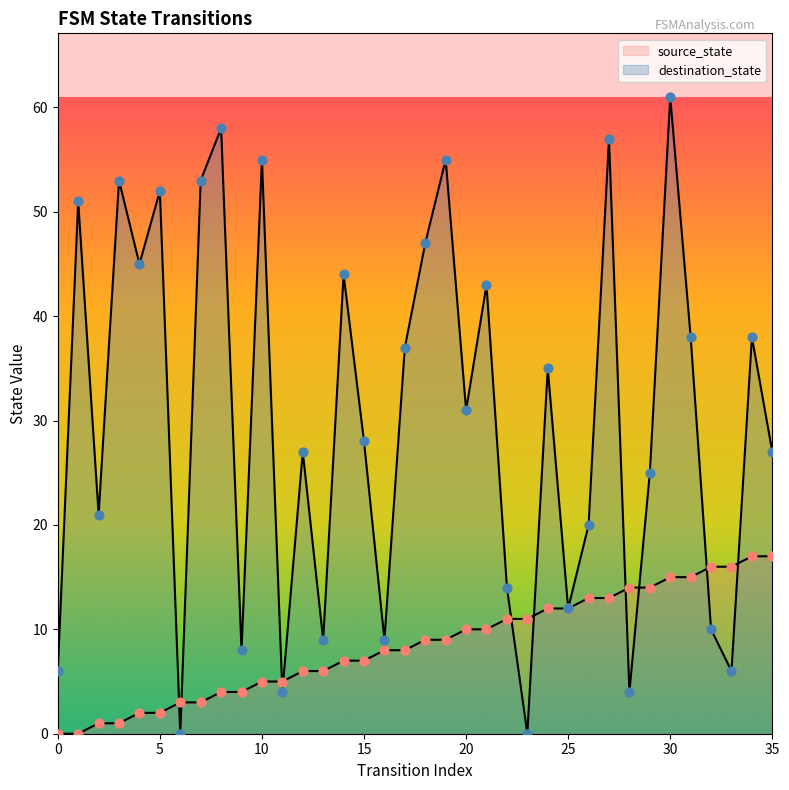

Which series contains the lowest Y value?

source_state